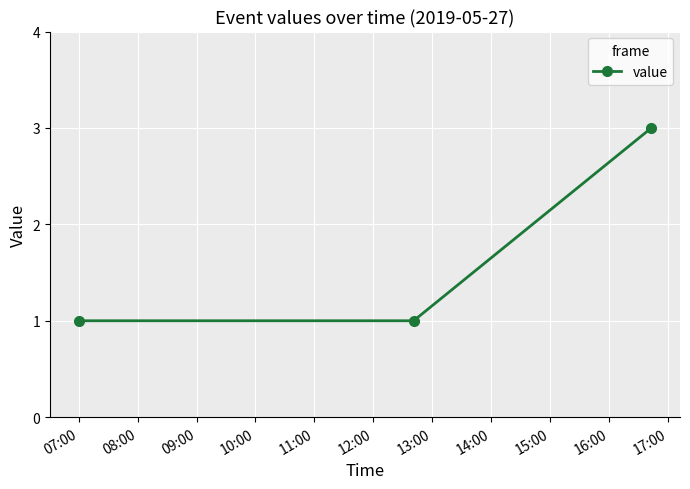

What is the maximum value shown in the chart?

3